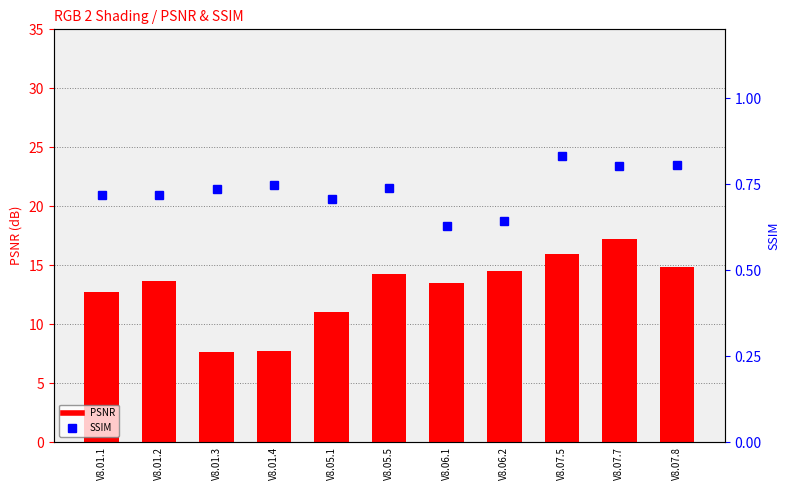

Where does the PSNR series first go above 13?

V8.01.2